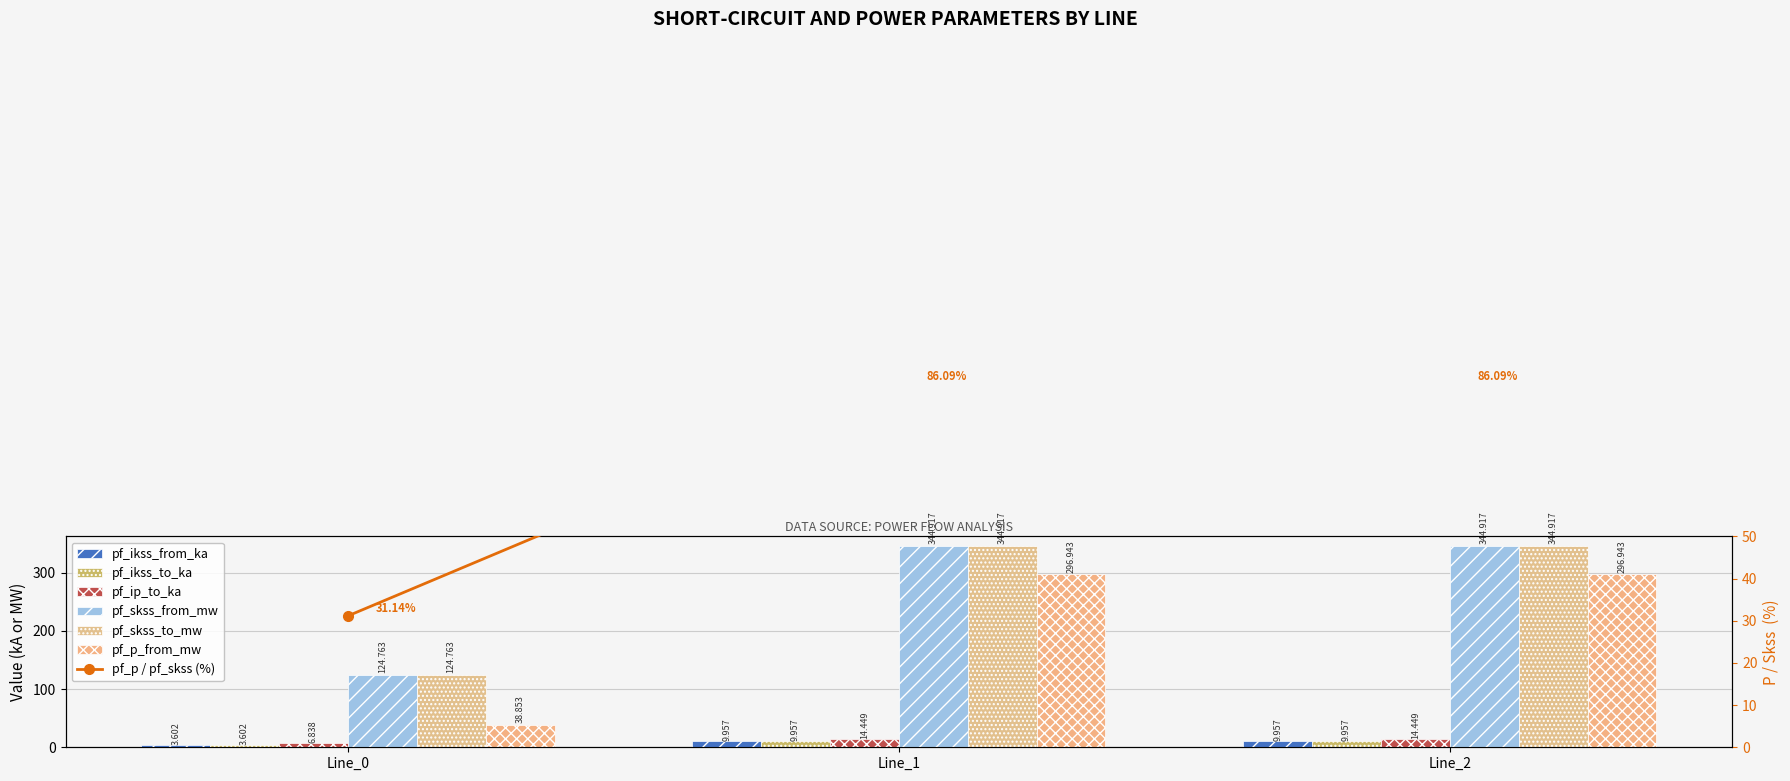

What is the maximum value for pf_skss_to_mw?

344.9